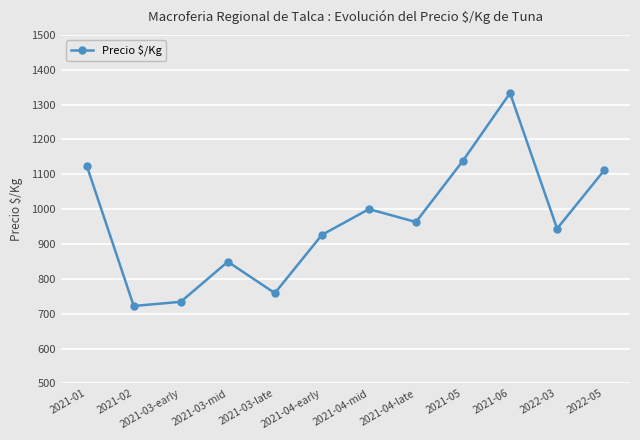

Reading left to right, what are all the values shown in this chart?

2021-01=1125	2021-02=722	2021-03-early=734	2021-03-mid=849	2021-03-late=759	2021-04-early=926	2021-04-mid=1000	2021-04-late=963	2021-05=1139	2021-06=1333	2022-03=944	2022-05=1111